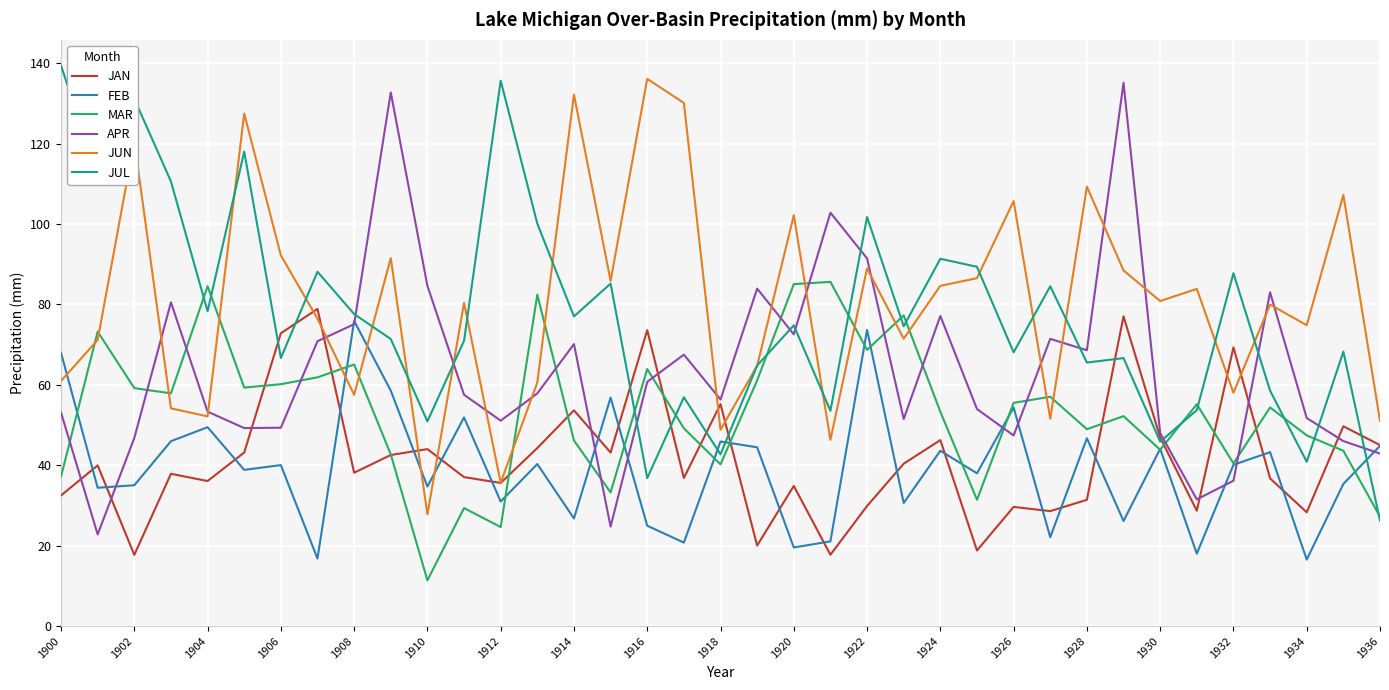

True or false: JUL and FEB cross at least once.

True